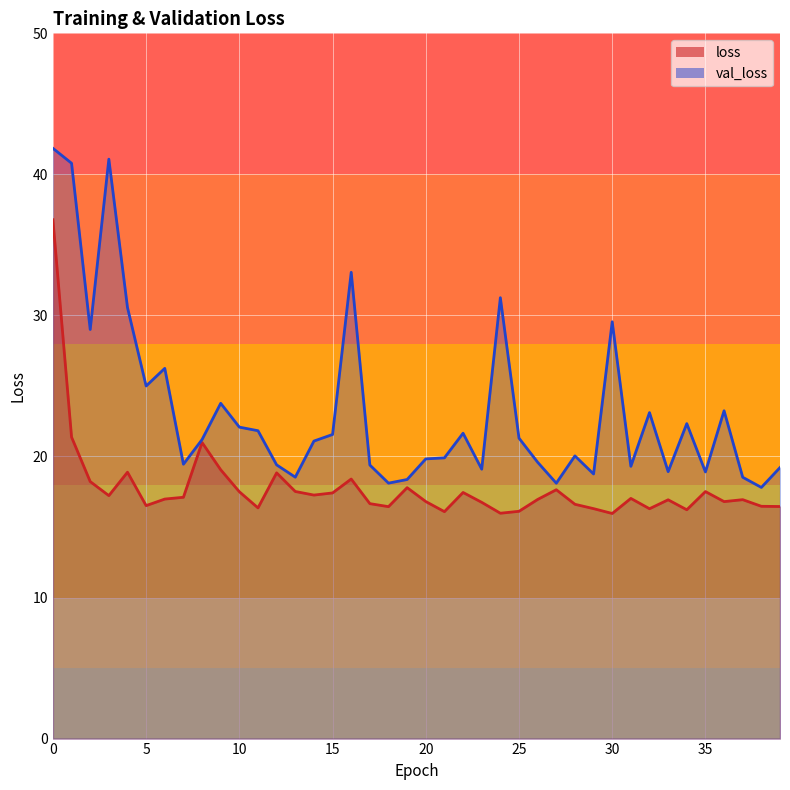

What is the value of the loss point at the 8th from the left?

17.1